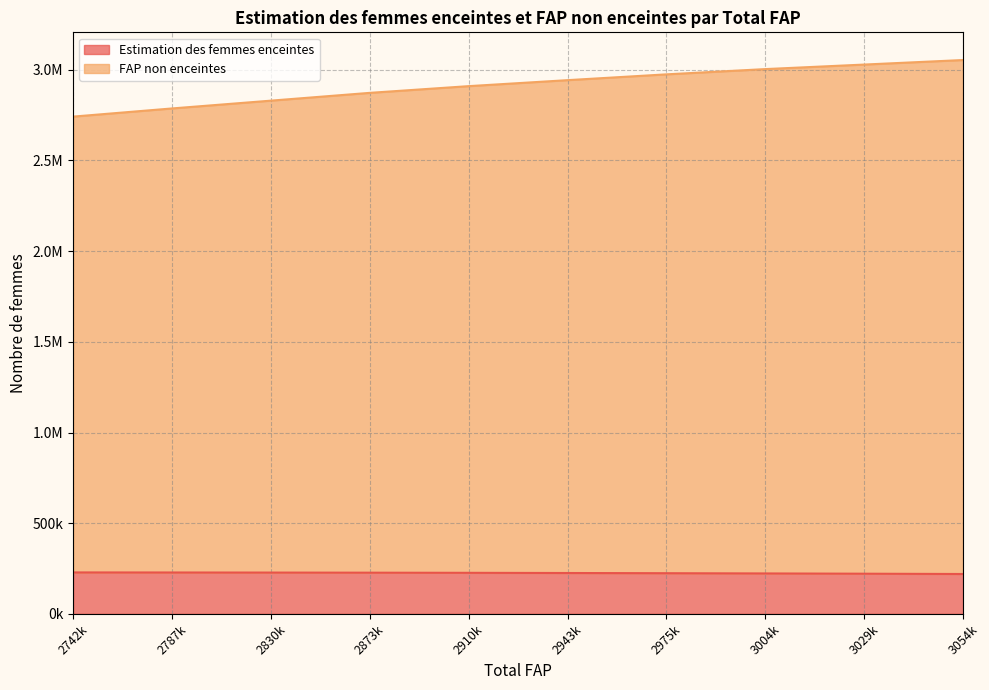

How many data points in FAP non enceintes are less than 2943000?

5